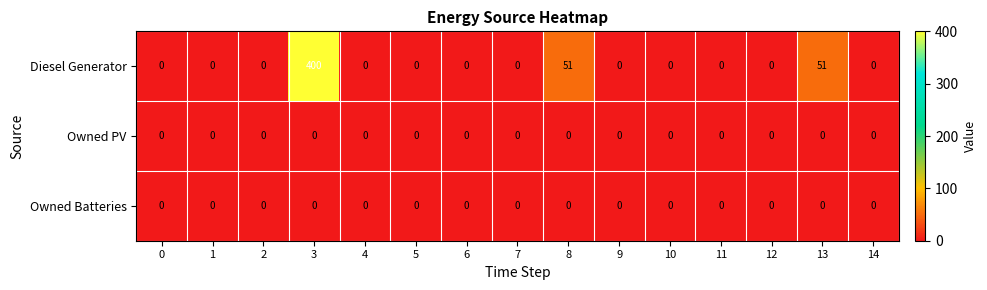

At which category does the chart reach its peak across all series?

3